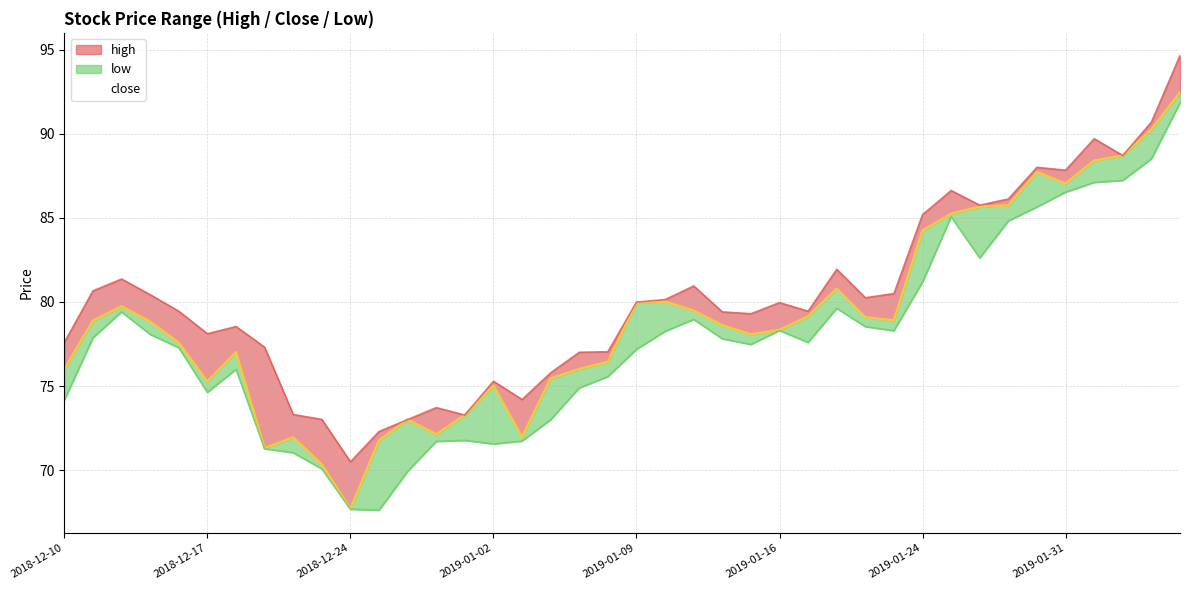

Where does the high series first go above 79?

2018-12-11